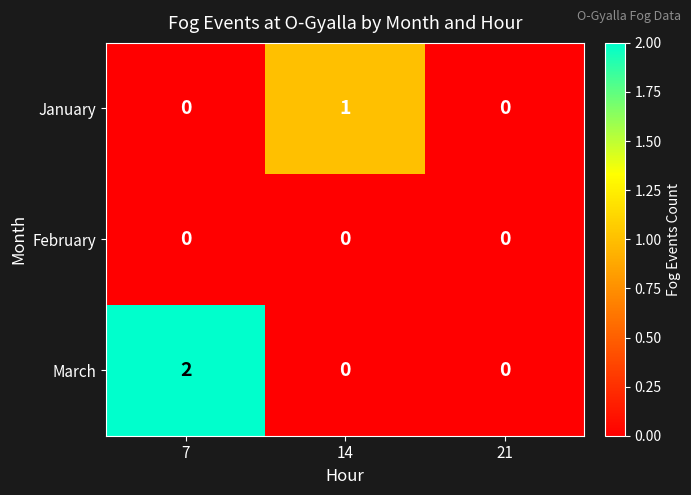

Rank the series by their average value, from highest to lowest.

March, January, February